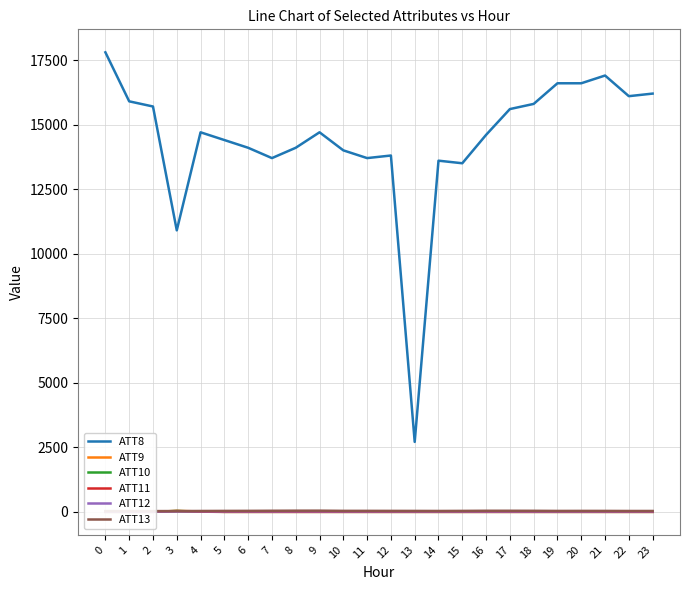

What is the value of the ATT8 point at the 22nd from the left?

16900.0